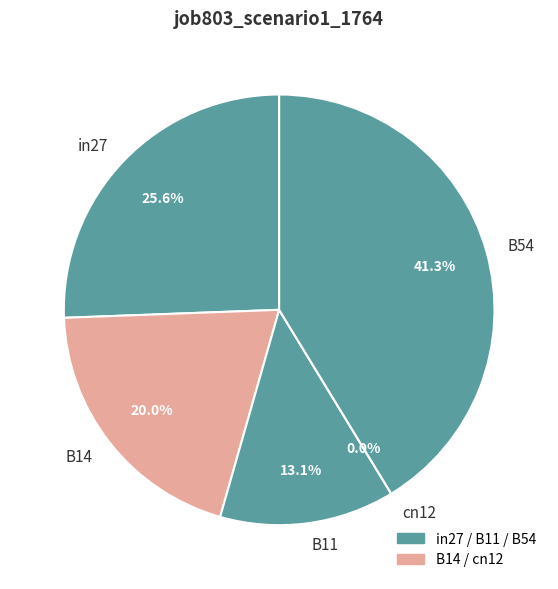

Does any single category account for the majority?

No